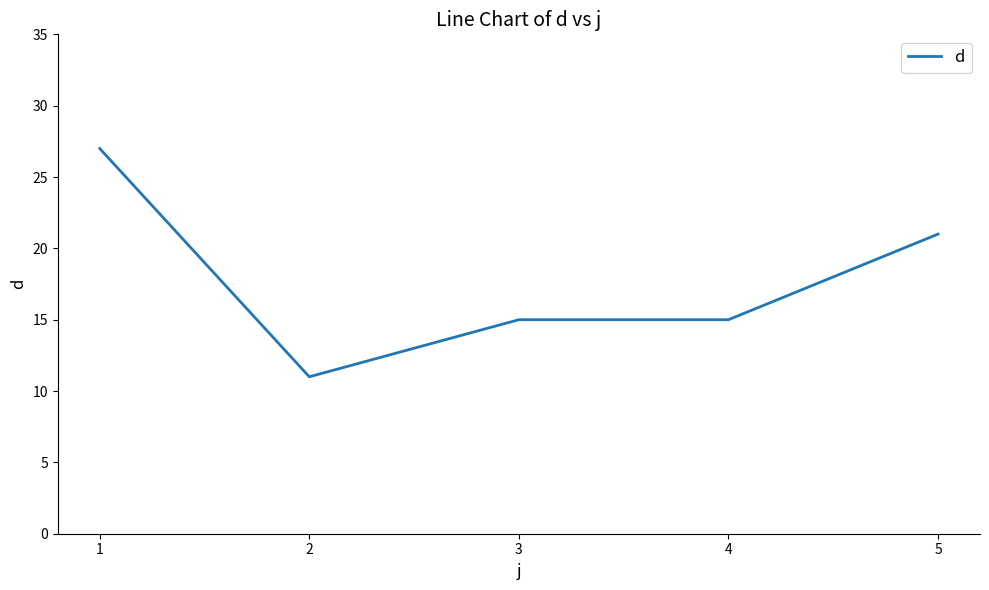

Where is the first local minimum?

2